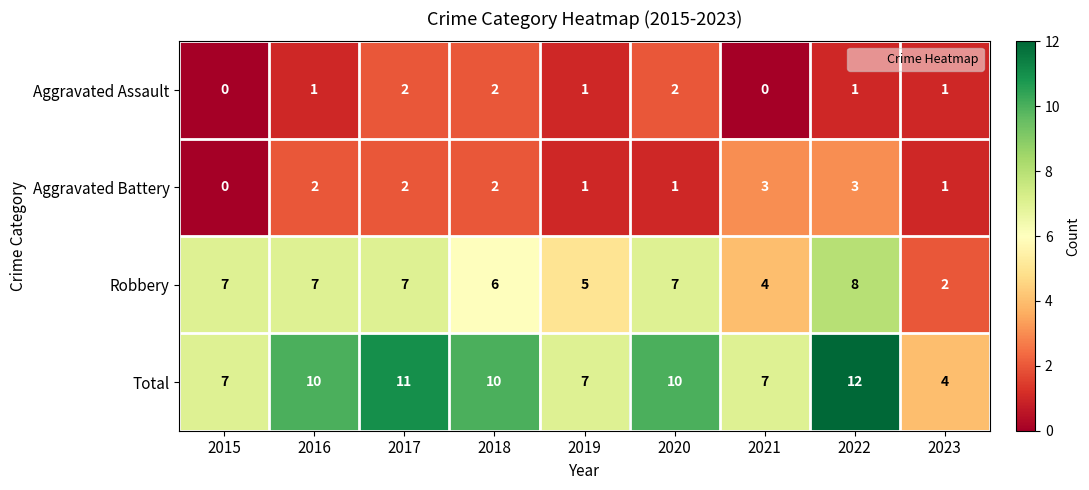

True or false: Total has a value of 9 at 2021.

False